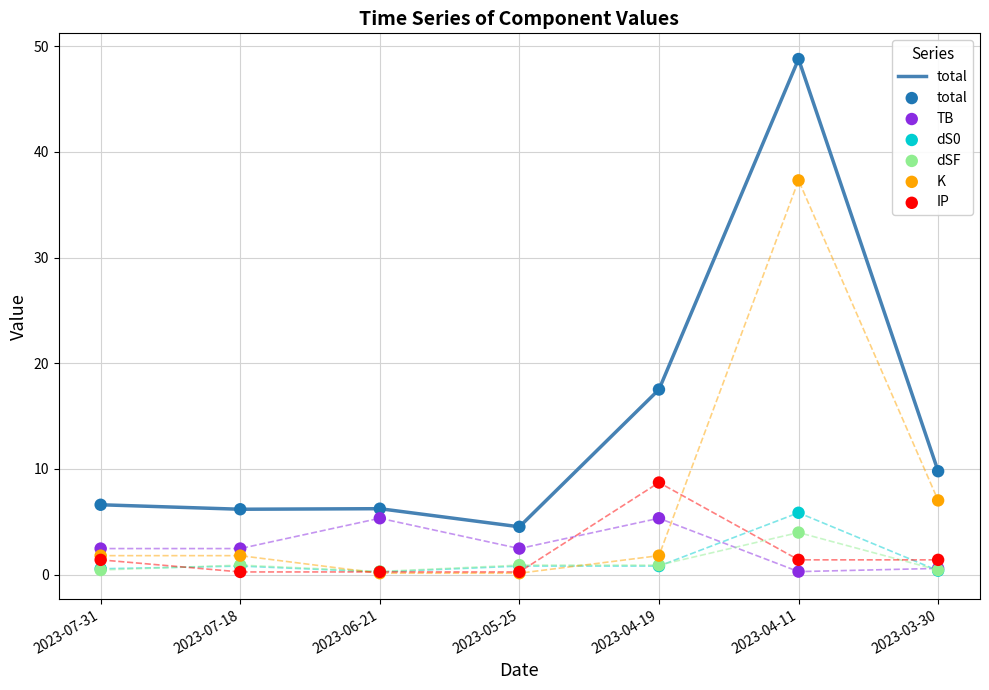

What are all the series names shown in the legend?

total, TB, dS0, dSF, K, IP